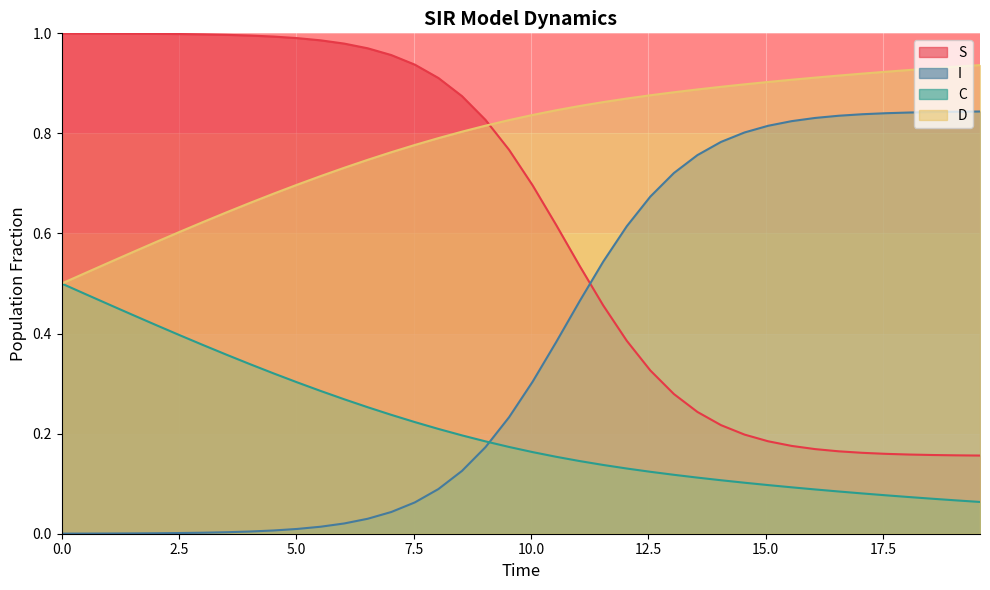

List the series in order of their overall mean, lowest first.

C, I, S, D